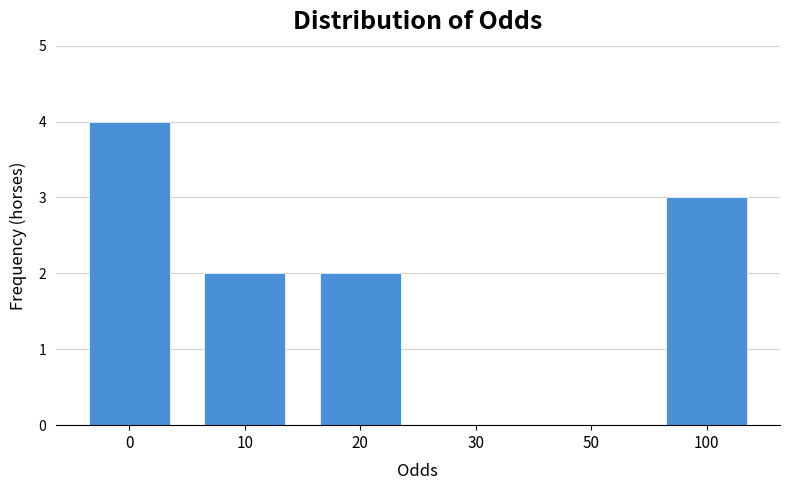

Reading right to left, what are all the values shown in this chart?

100=3	50=0	30=0	20=2	10=2	0=4